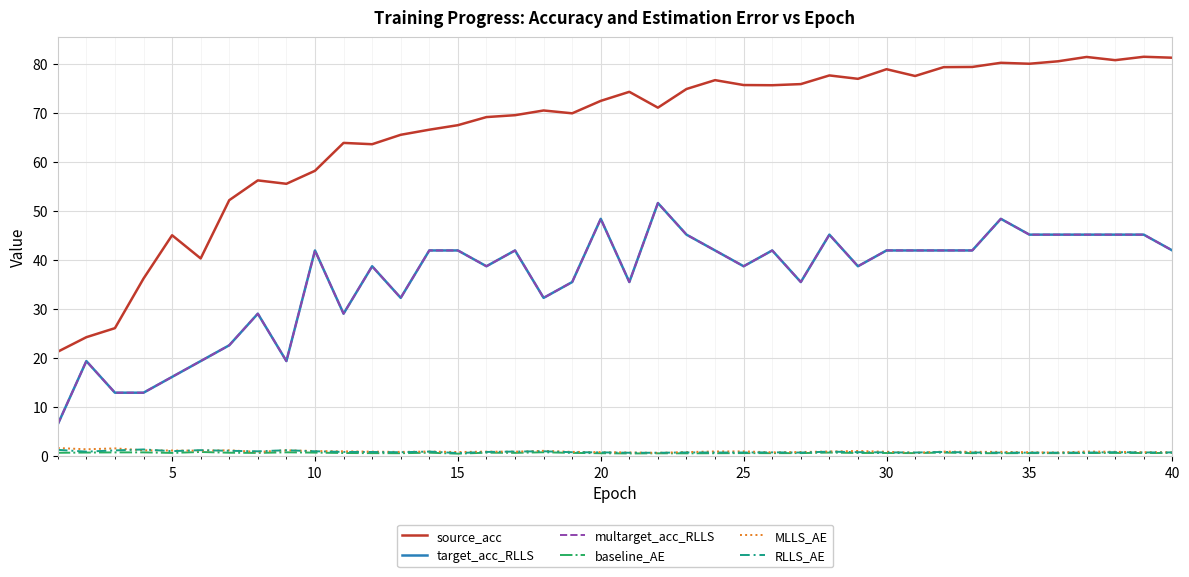

What is the difference between the maximum and minimum values in the MLLS_AE series?

1.0